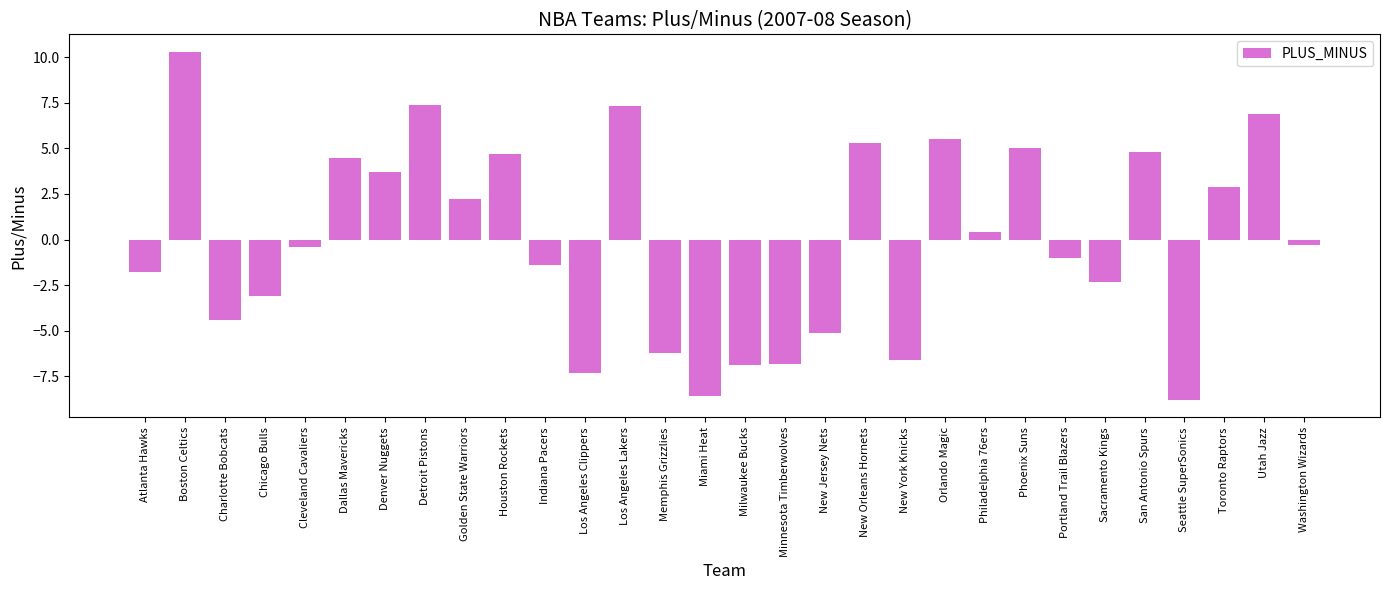

Is it true that the value at Phoenix Suns is 8.4?

False